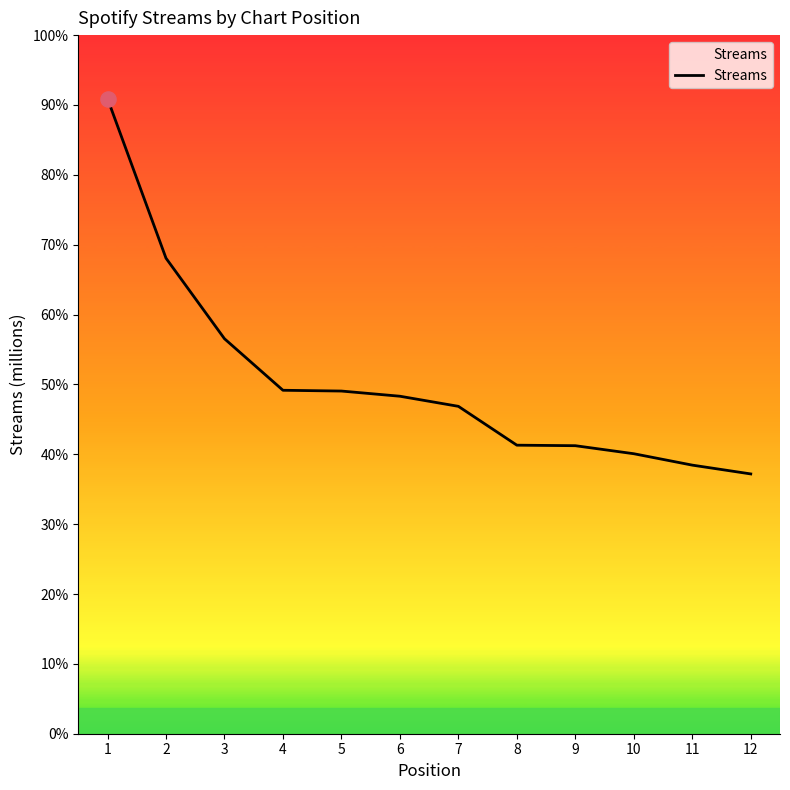

Between 9 and 6, which is larger?

6